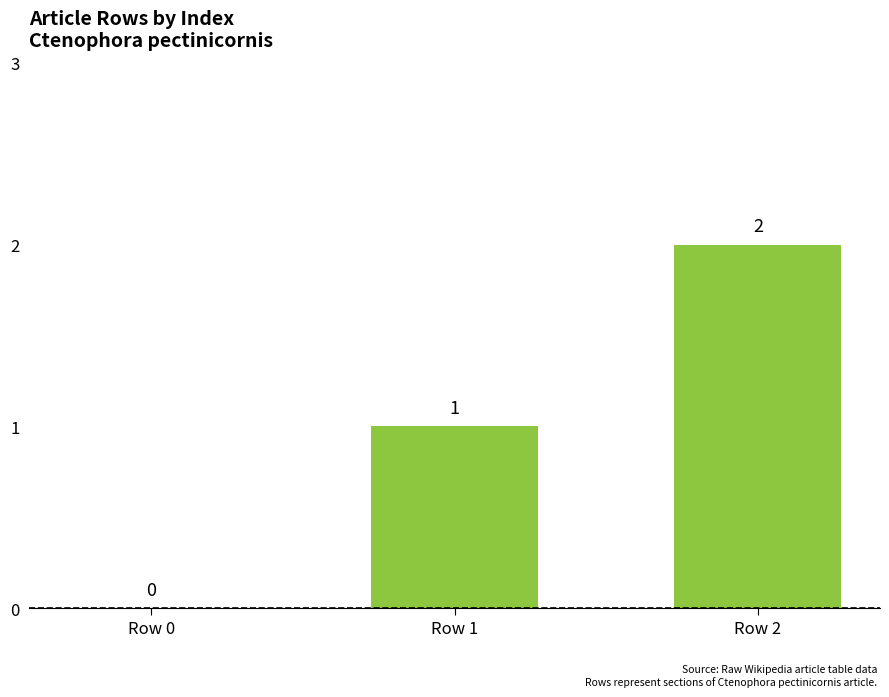

True or false: the data shows 0 at Row 0.

True